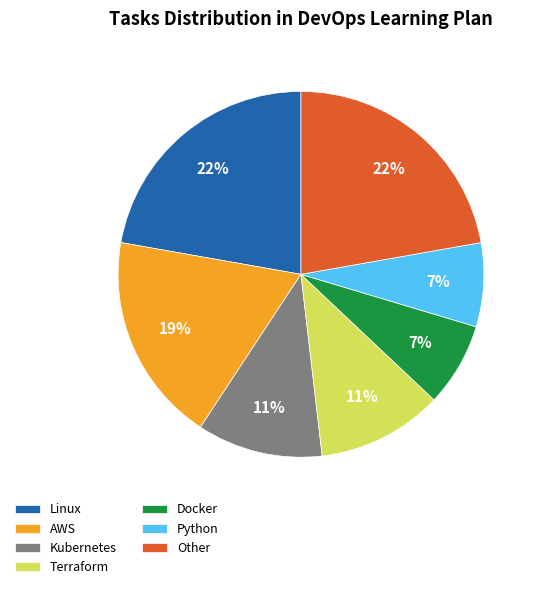

Is it true that Terraform is 11% of the pie?

True